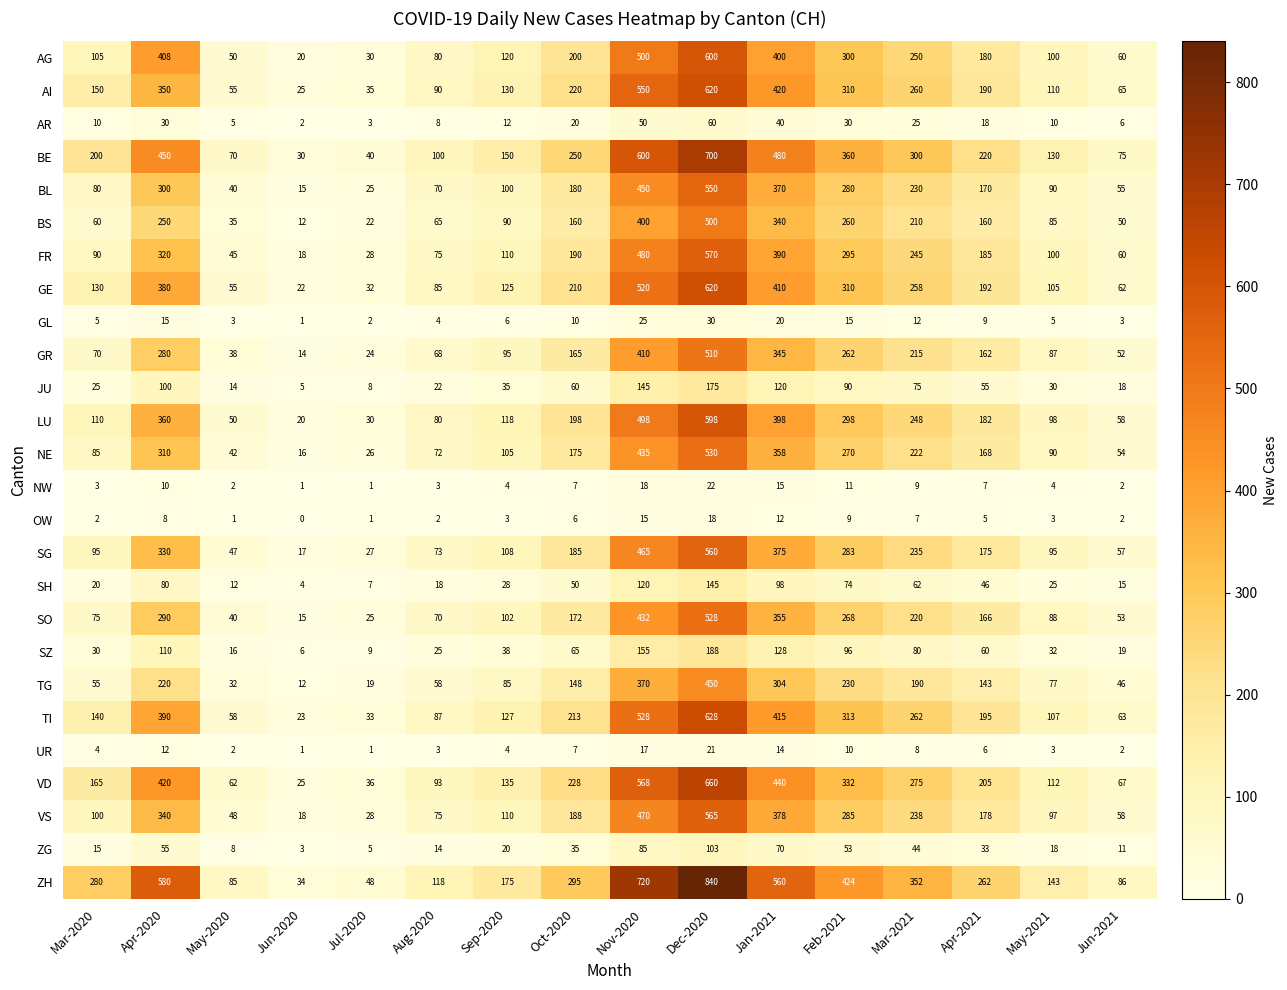

What is the average value of the LU series?

209